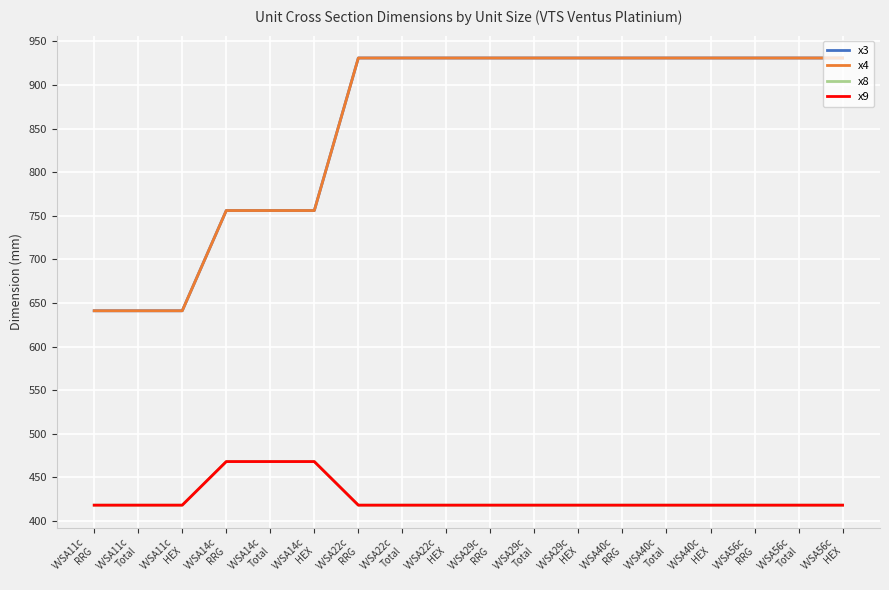

What is the difference between the maximum and minimum values in the x3 series?

290